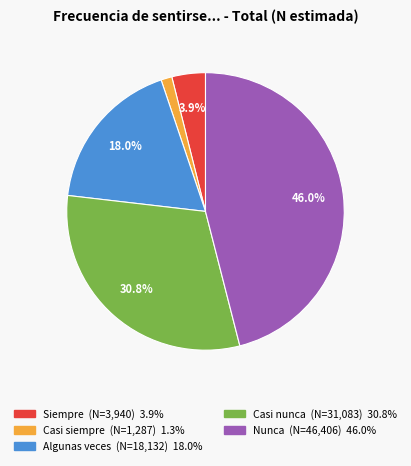

How many slices are in this pie chart?

5